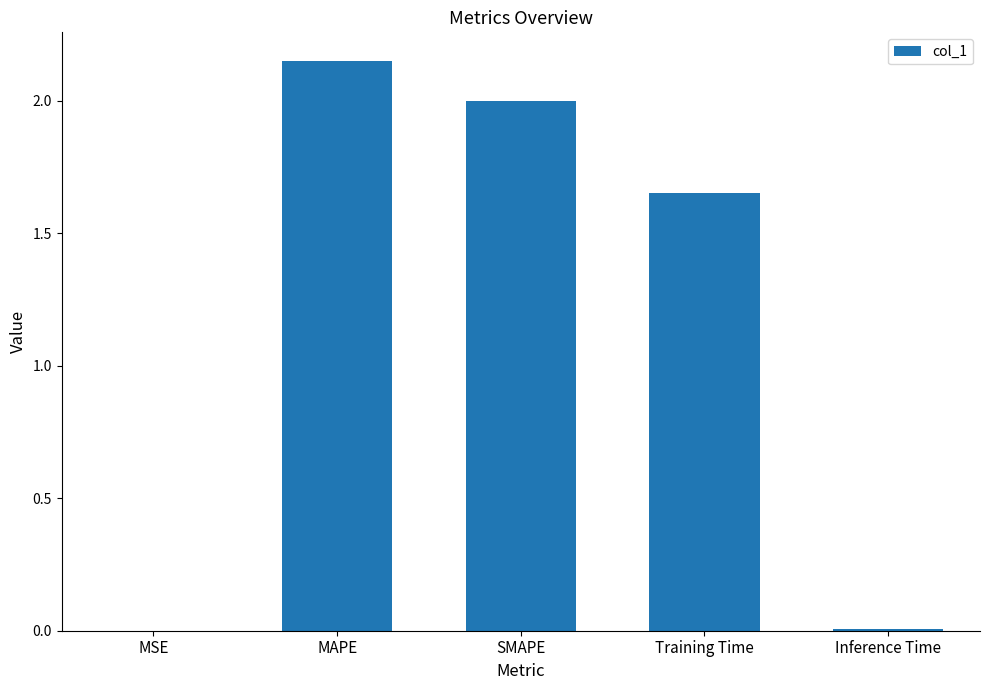

The value at Training Time is 1.1. True or false?

False